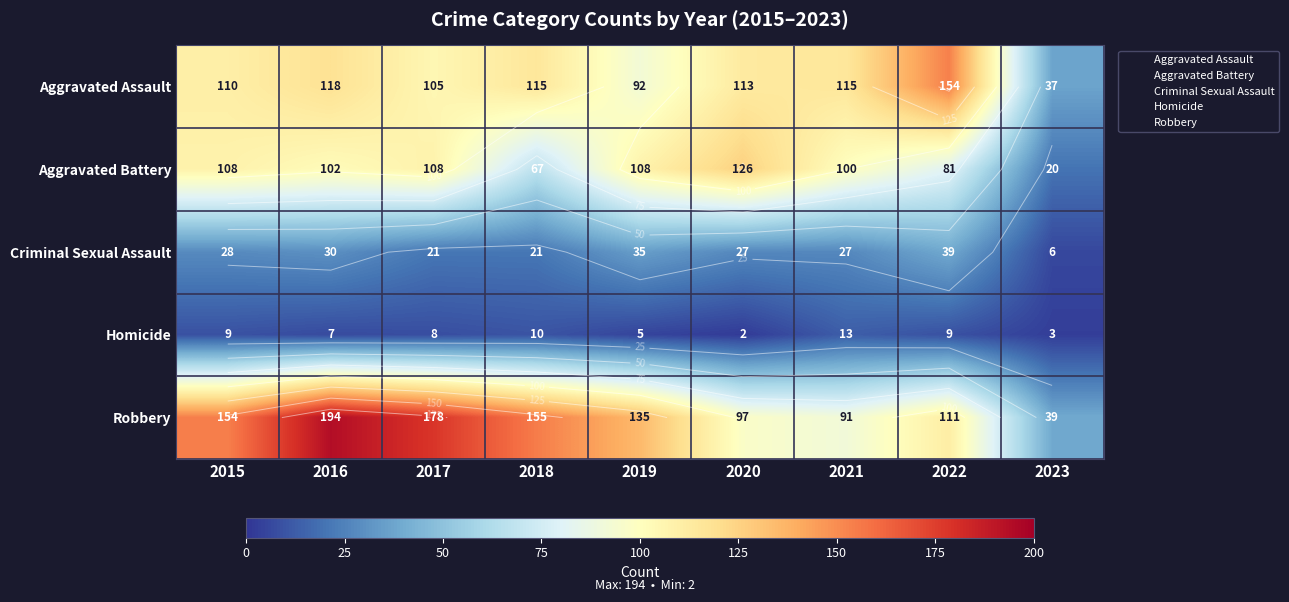

Which series has the largest total across all categories?

Robbery